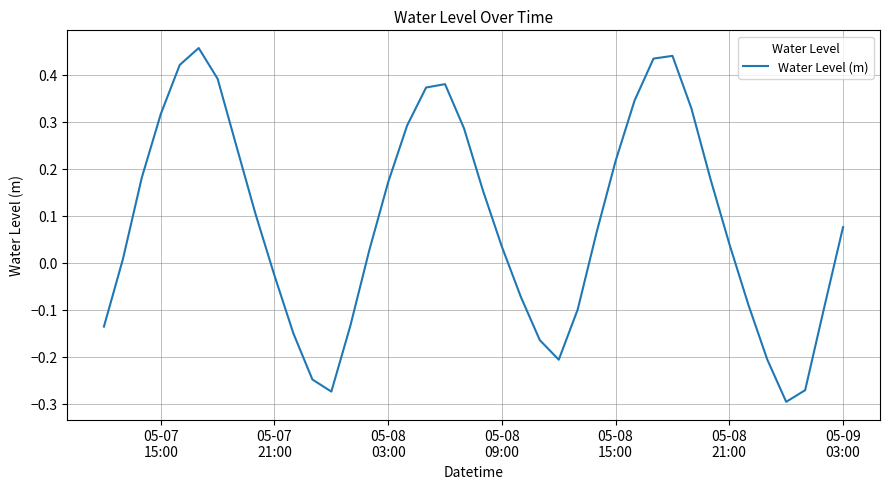

What is the difference between the maximum and minimum values?

0.8